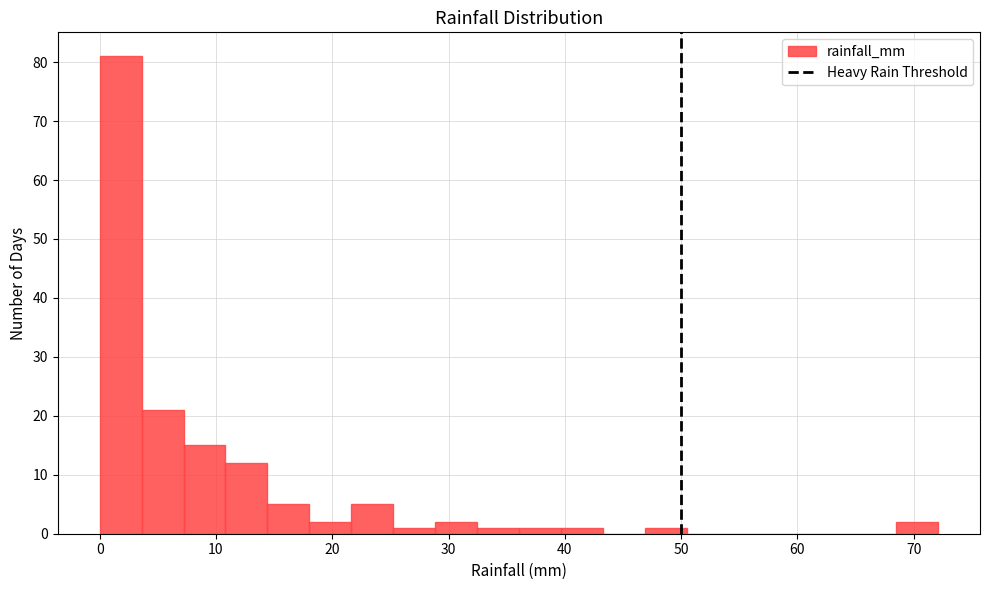

Around what value on the x-axis is the tallest bar? Give the approximate position of its centre, as read against the axis.

2